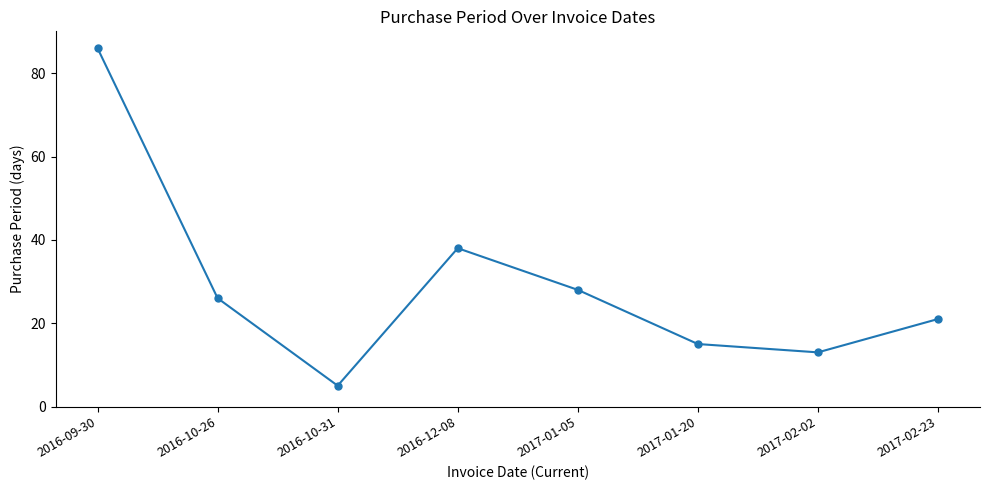

What is the sum of all values?

232